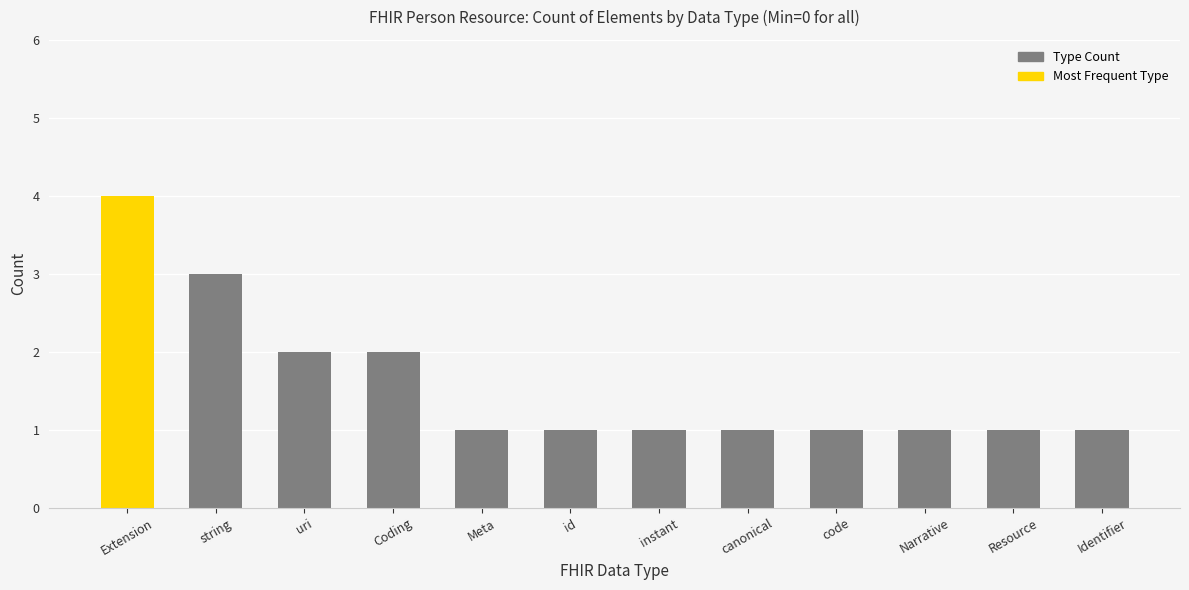

Reading left to right, what are all the values shown in this chart?

Extension=4	string=3	uri=2	Coding=2	Meta=1	id=1	instant=1	canonical=1	code=1	Narrative=1	Resource=1	Identifier=1